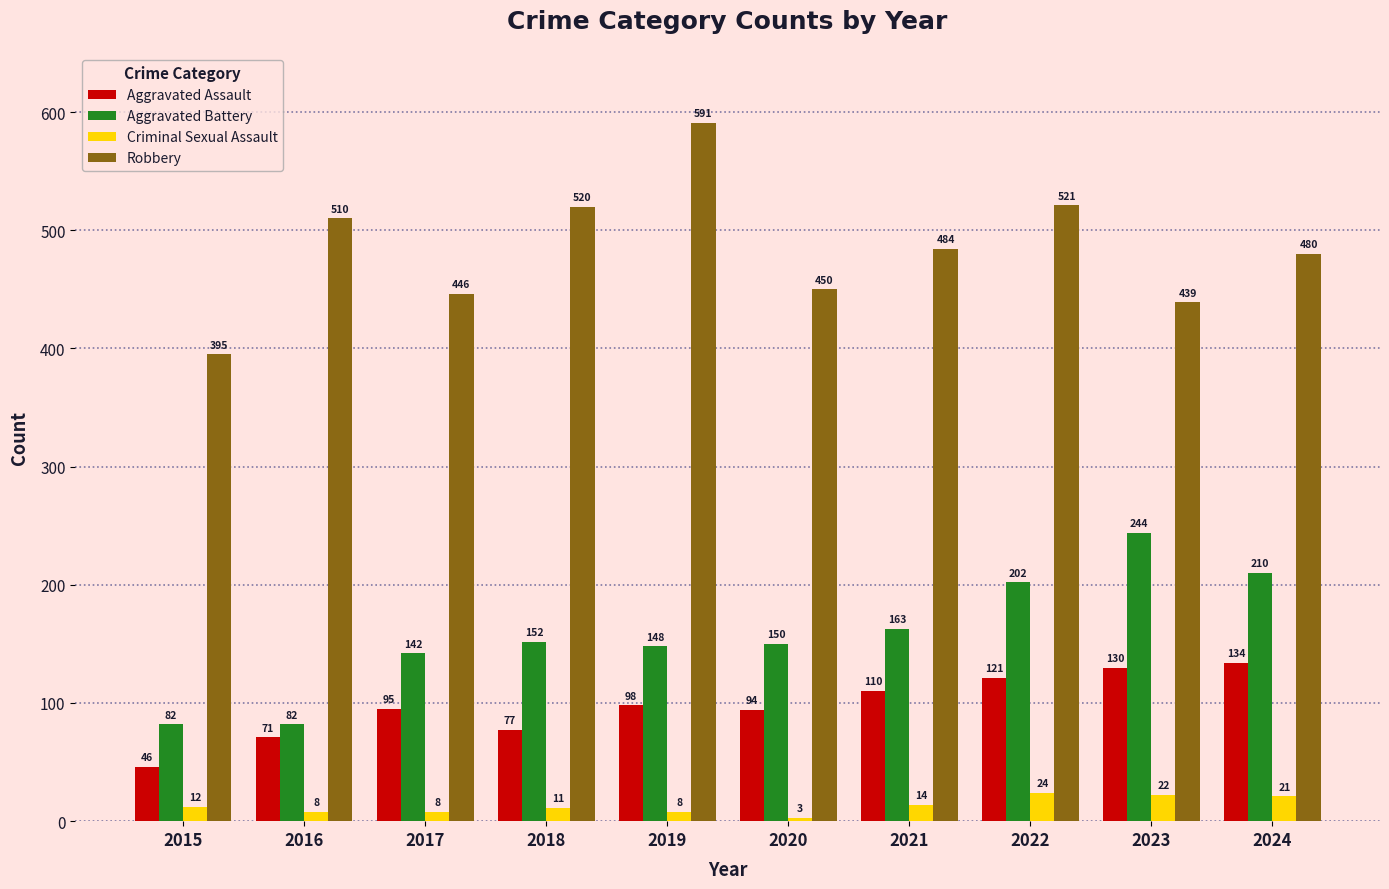

What is the value of the Criminal Sexual Assault bar at the 2nd from the left?

8